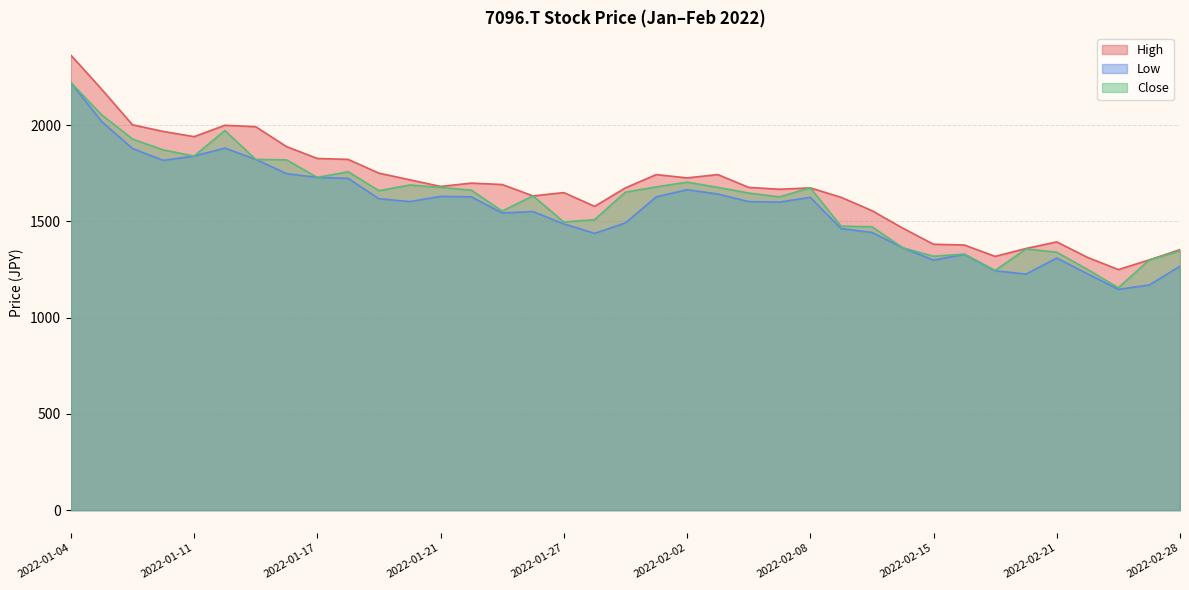

What position from the left is 2022-02-24?

35